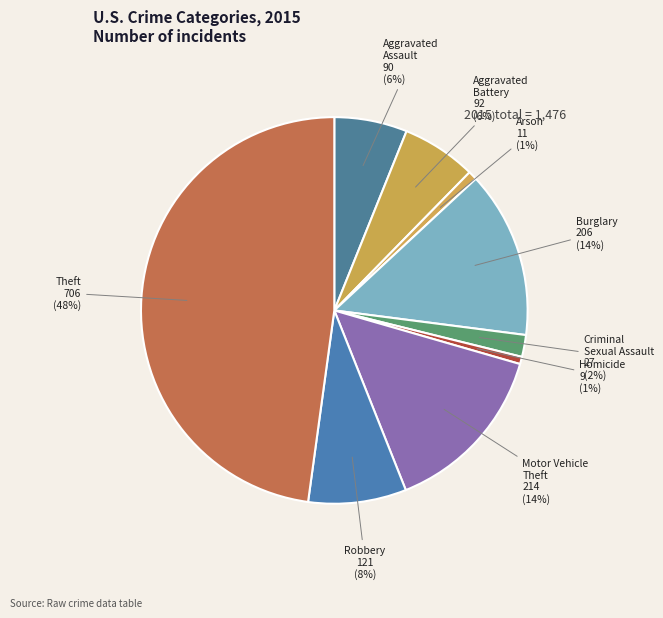

What is the ratio of the value at Aggravated Assault to the value at Aggravated Battery?

1.0